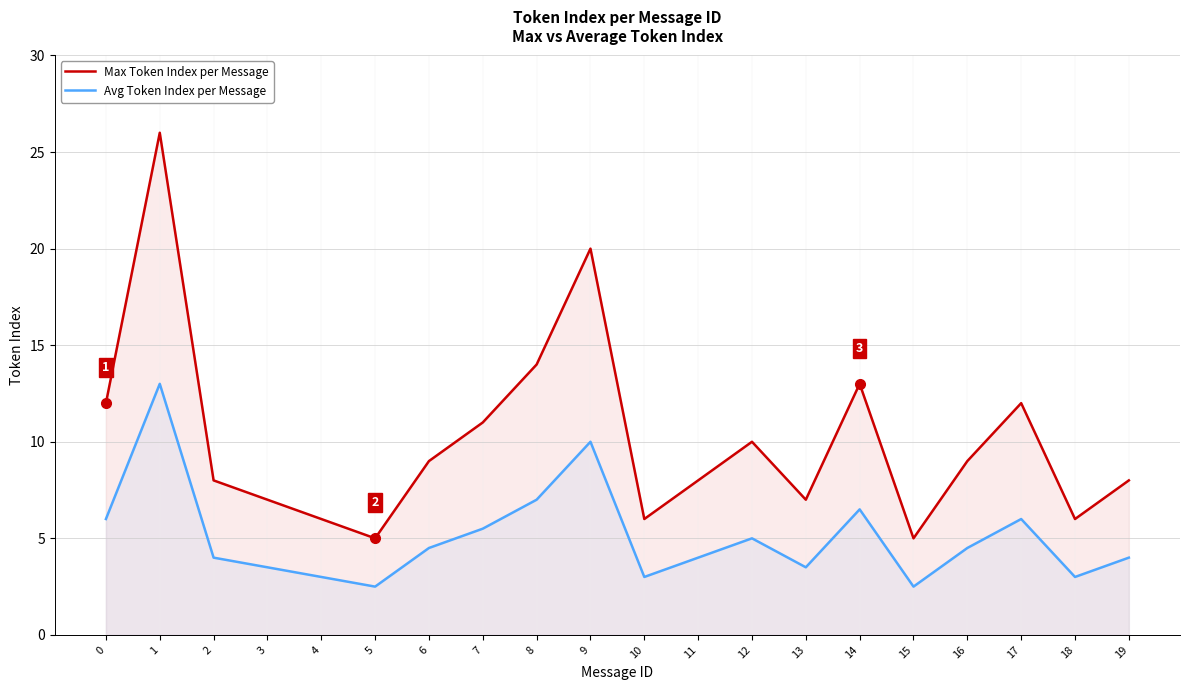

What is the sum of all Avg Token Index per Message values?

101.0